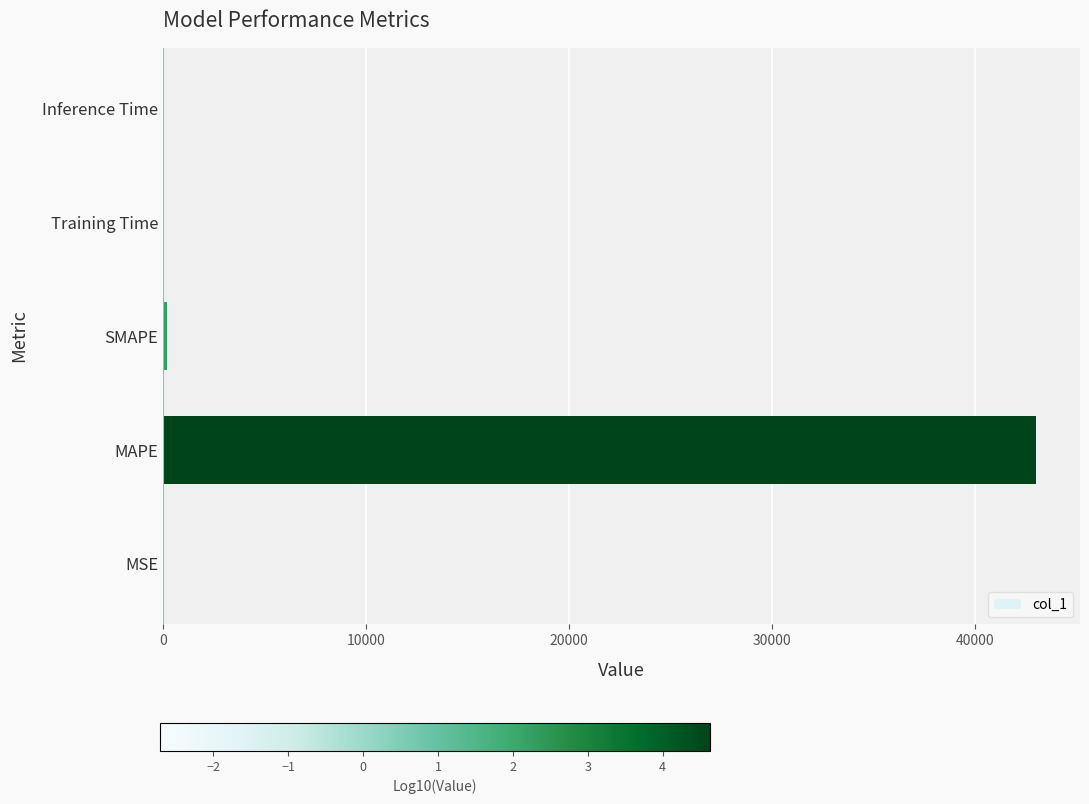

Which has a higher value, Inference Time or MAPE?

MAPE